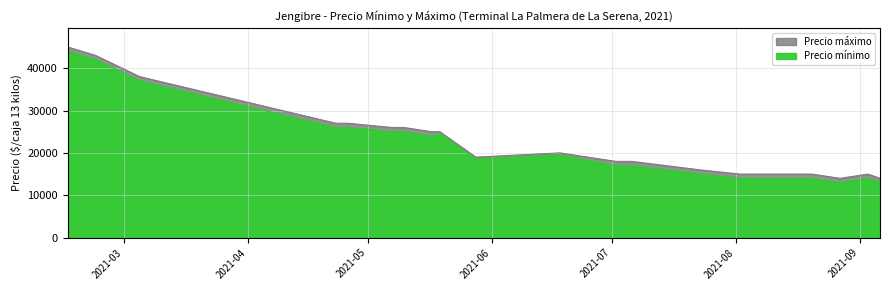

Which label corresponds to the smallest value in the chart?

2021-08-27